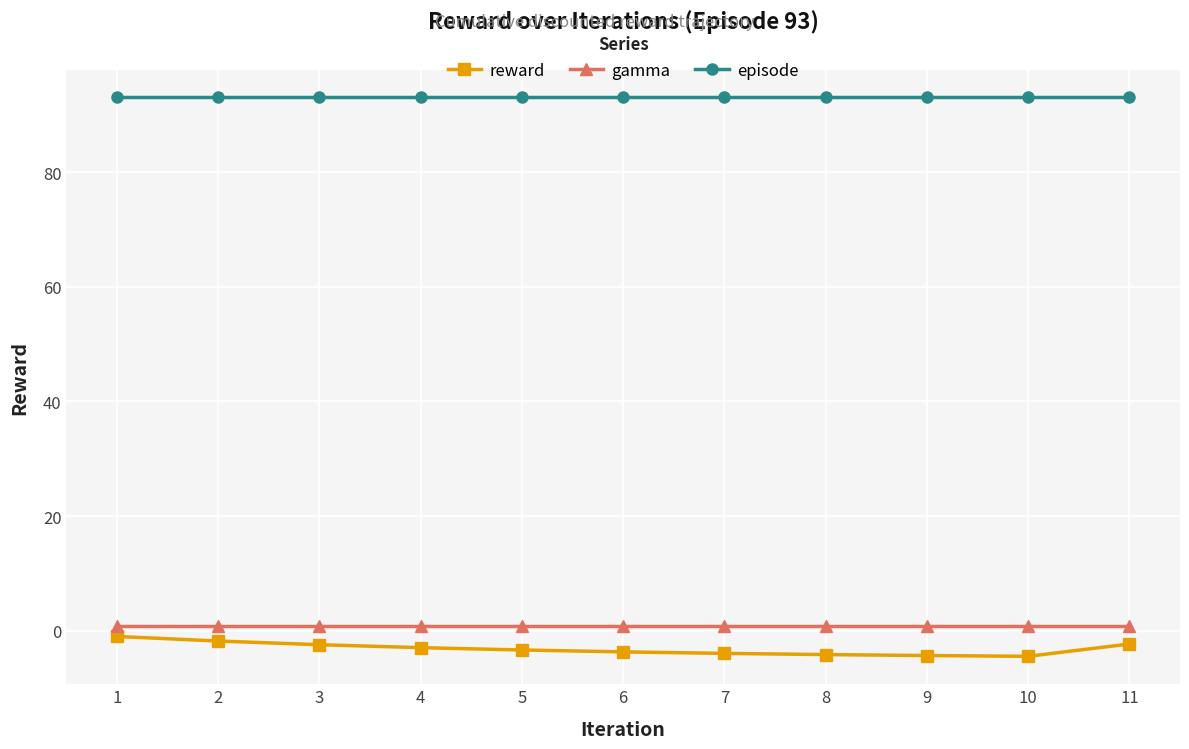

What is the minimum value for reward?

-4.5